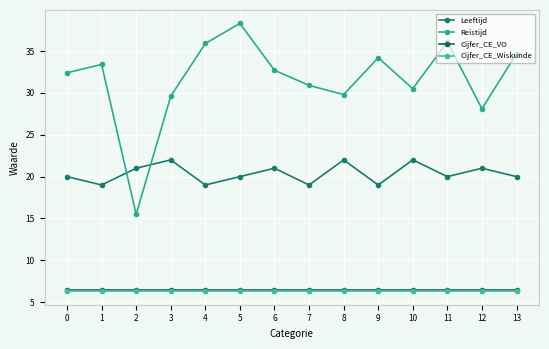

Does the chart have visible grid lines?

Yes